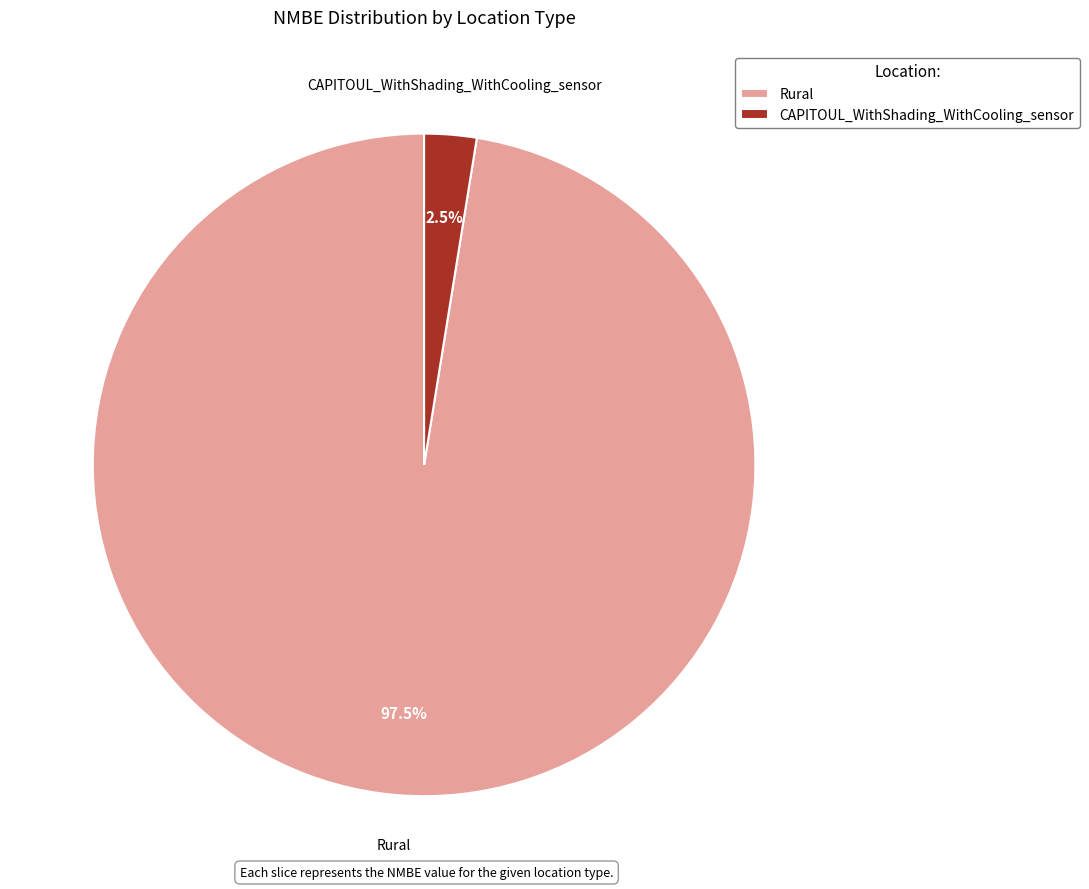

What is the smallest slice in the pie chart?

CAPITOUL_WithShading_WithCooling_sensor